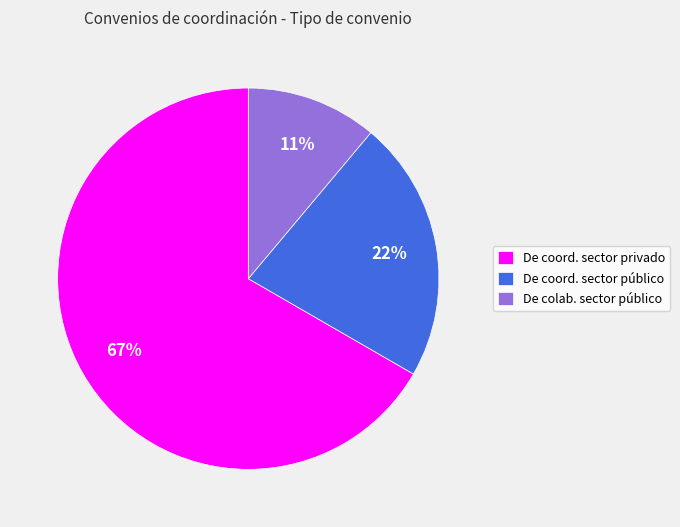

The De coord. sector privado slice represents 75% of the pie. True or false?

False